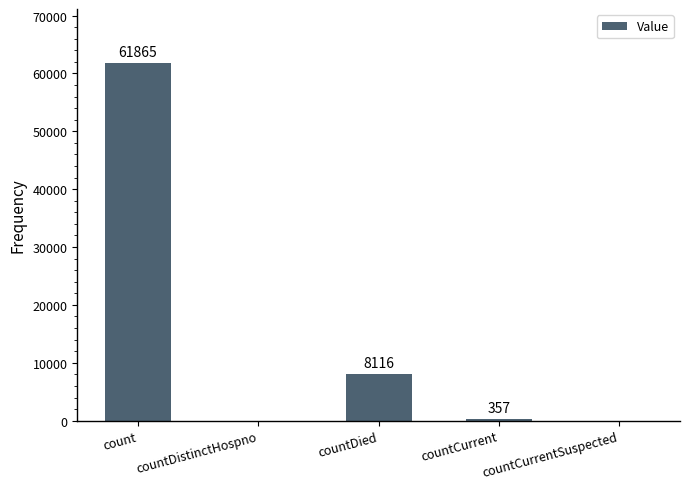

The chart shows a value of -40598 at countDistinctHospno. True or false?

False